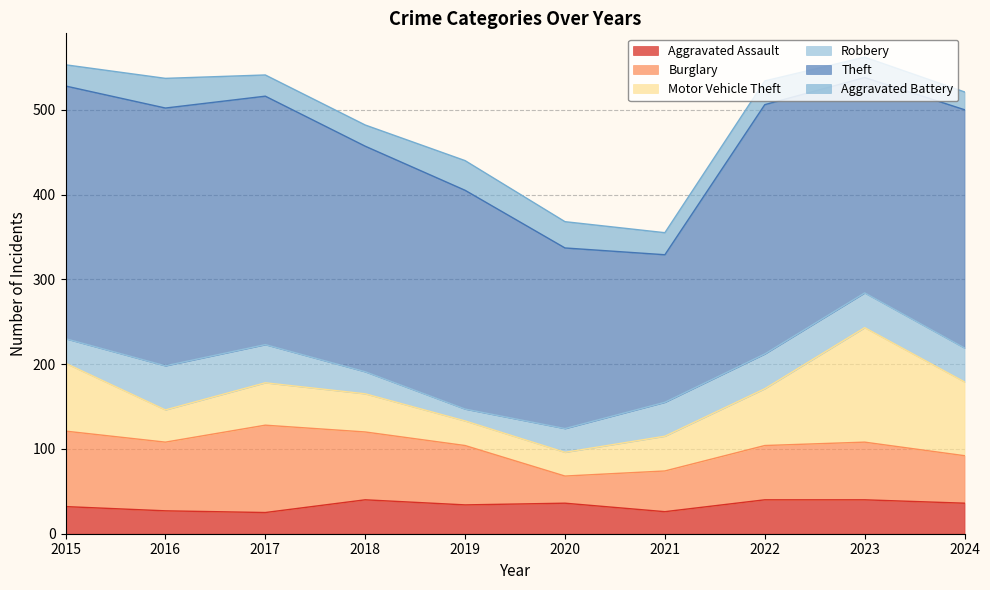

What is the difference between the Burglary values at 2019 and 2024?

14